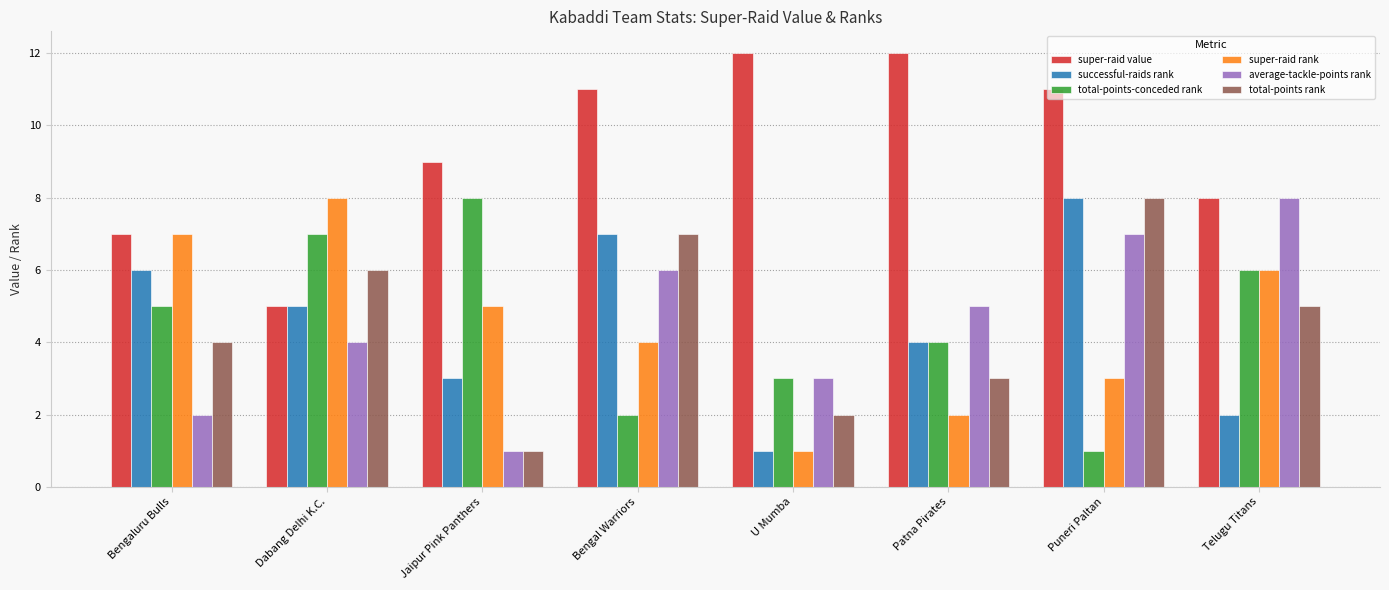

What is the value of the total-points-conceded rank bar at the 3rd from the left?

8